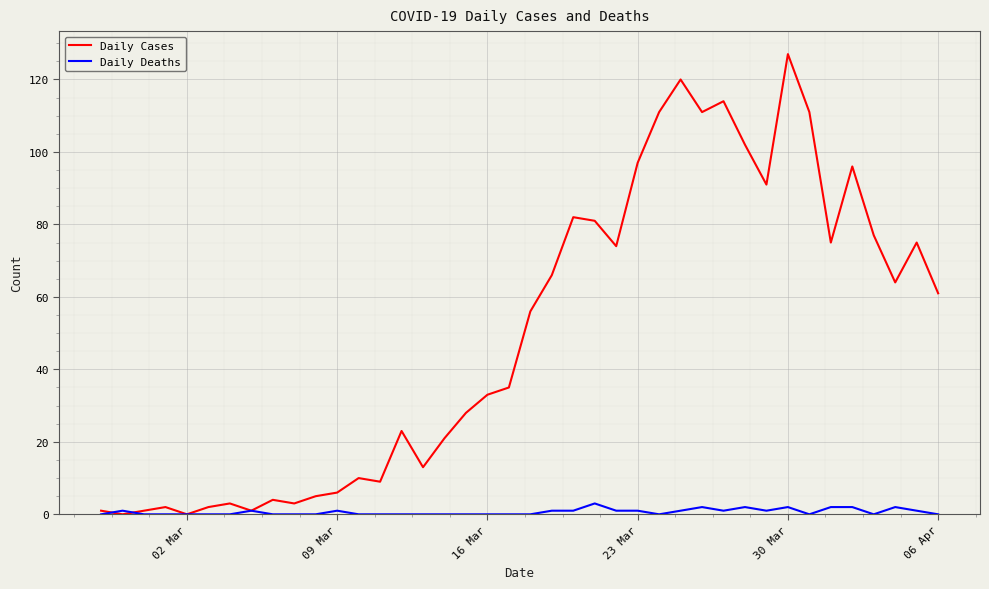

What is the highest value of the Daily Cases series?

127